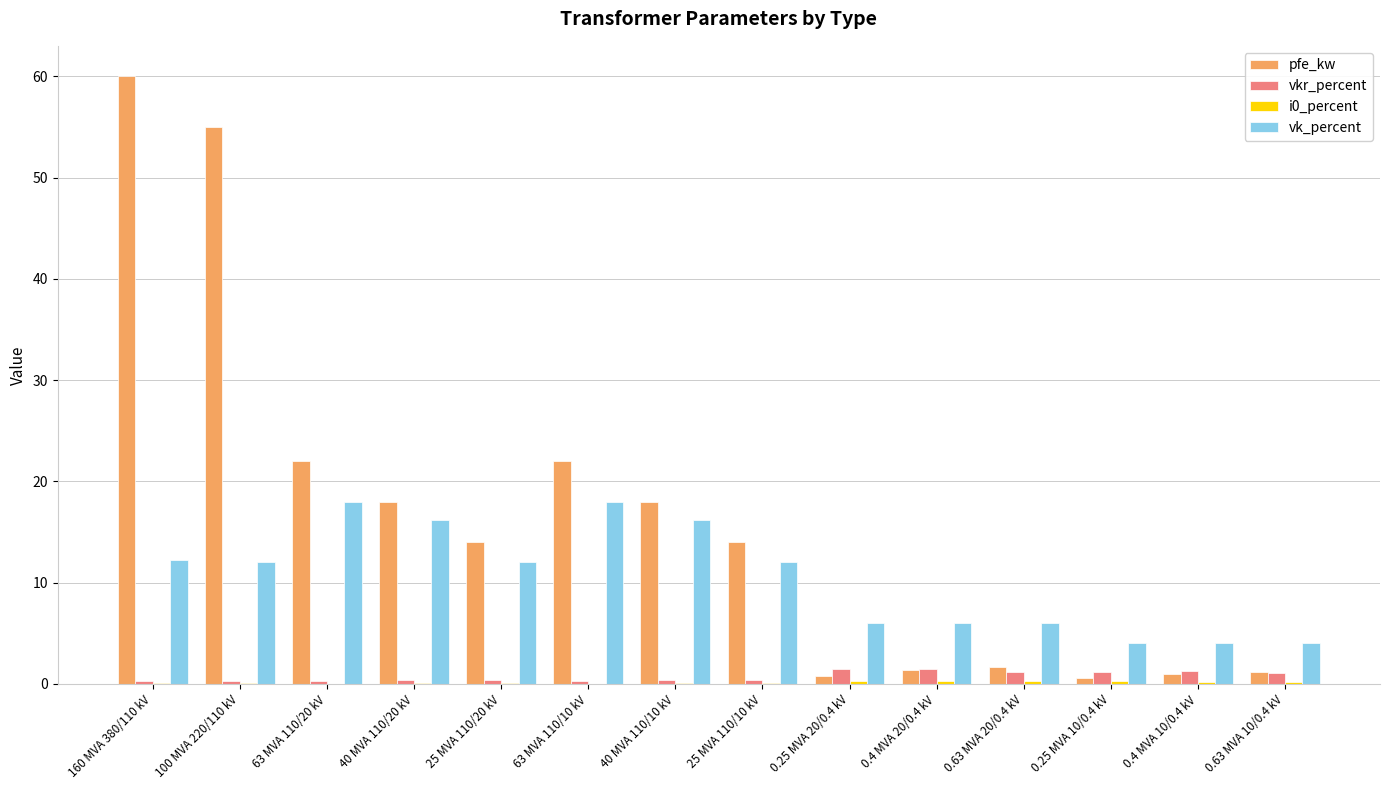

What value does the vk_percent series have at 100 MVA 220/110 kV?

12.0